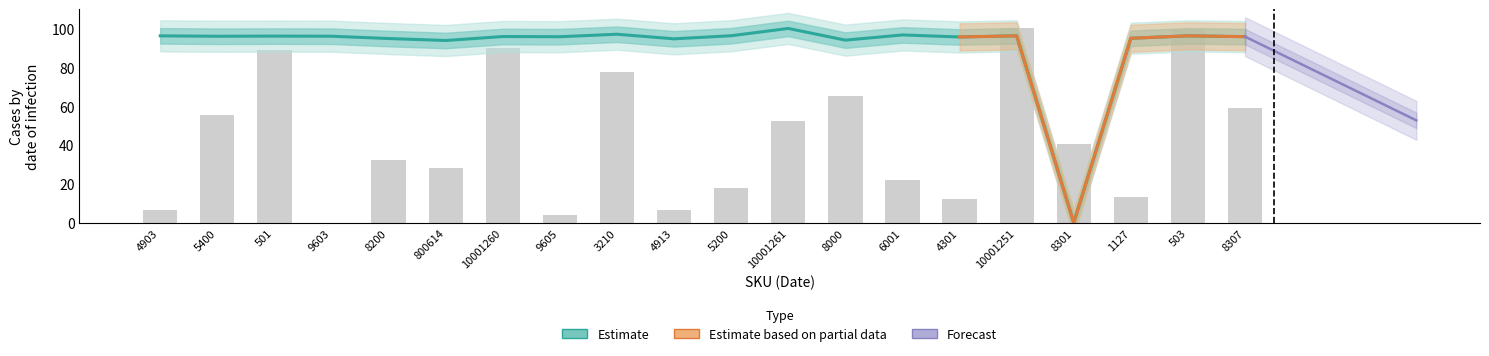

What is the label of the 8th bar from the right?

8000